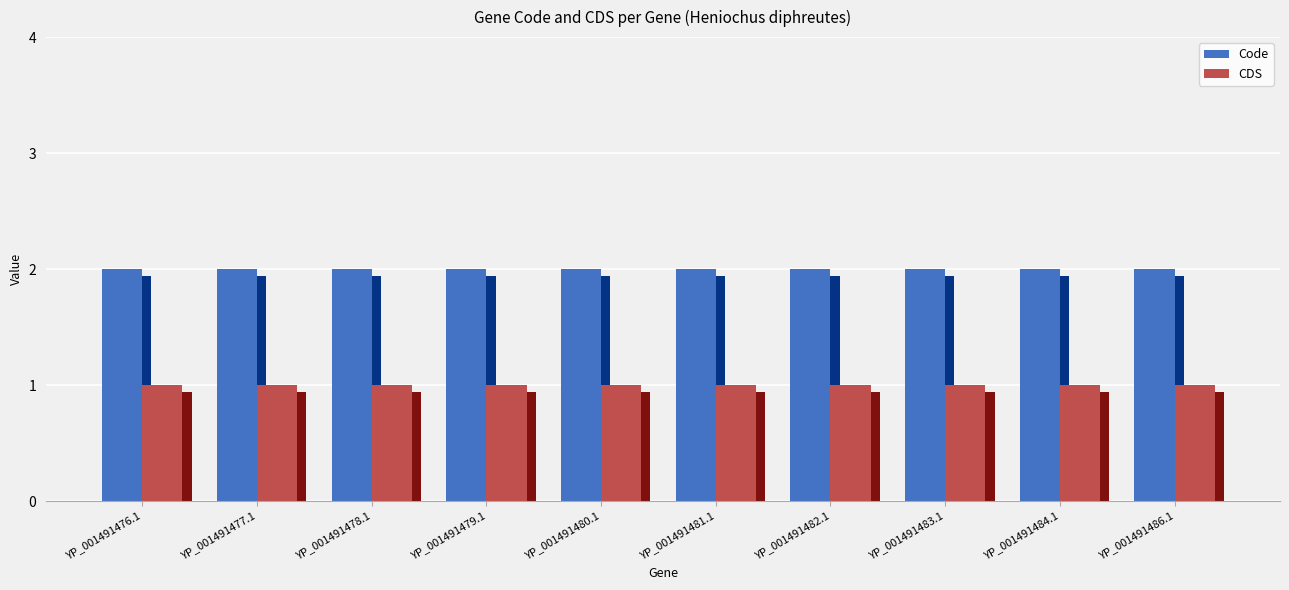

The value of CDS at YP_001491476.1 is 0. True or false?

False